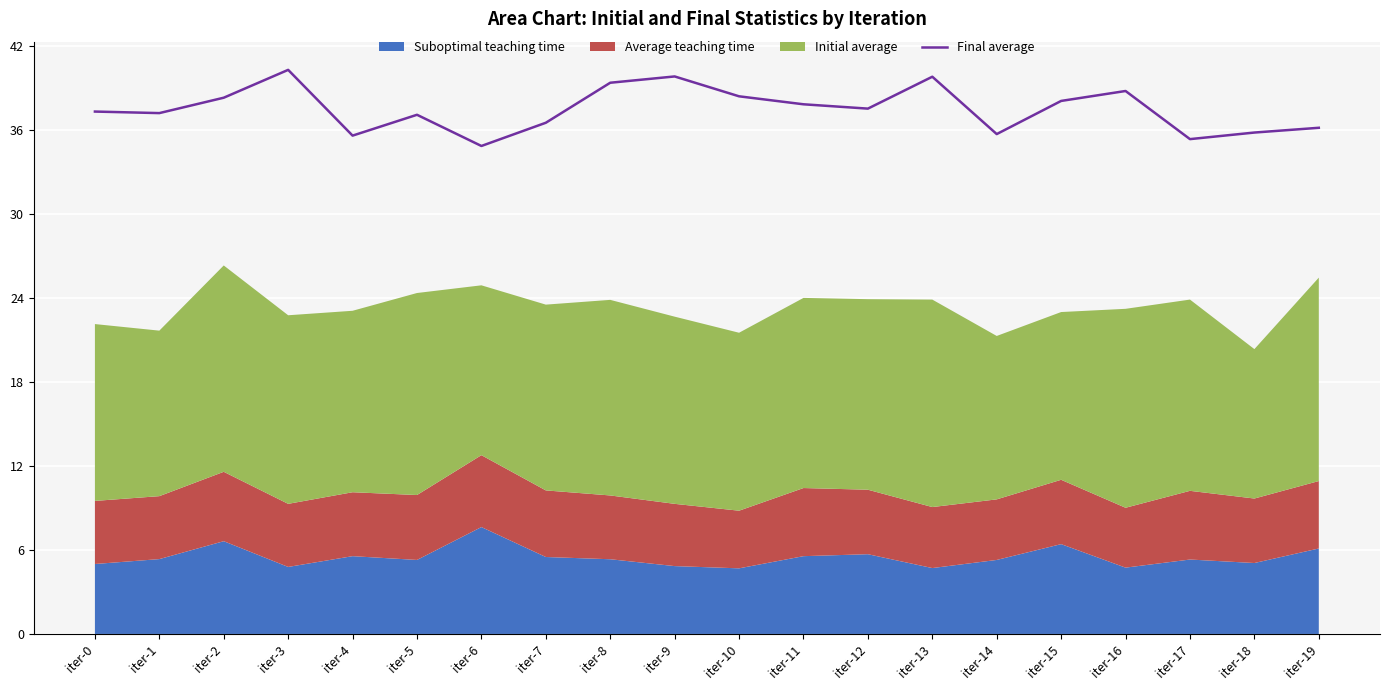

Count the number of values greater than 37.

13